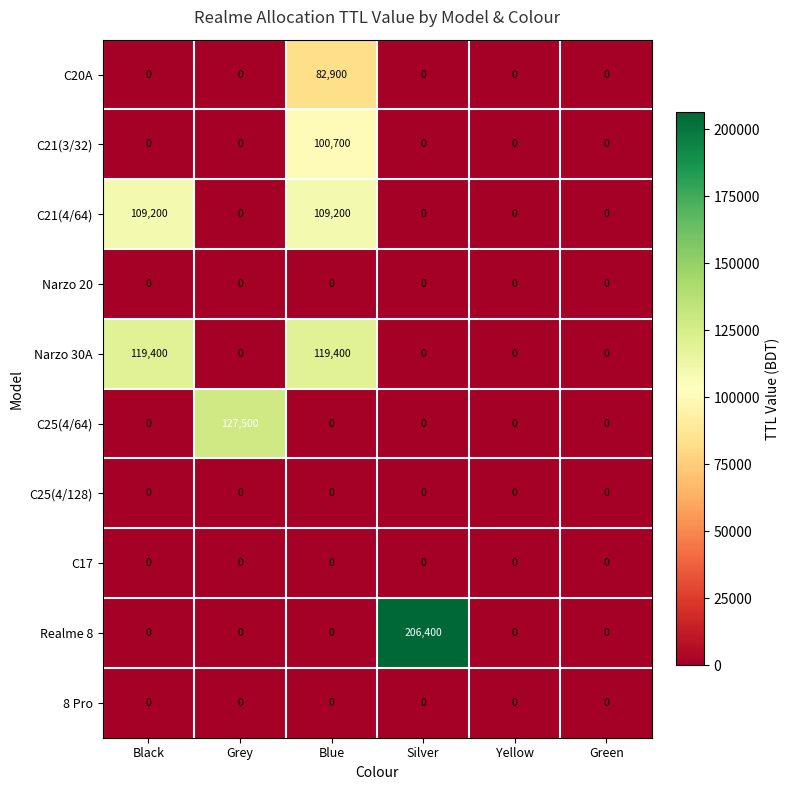

Which label corresponds to the largest value in the chart?

Silver